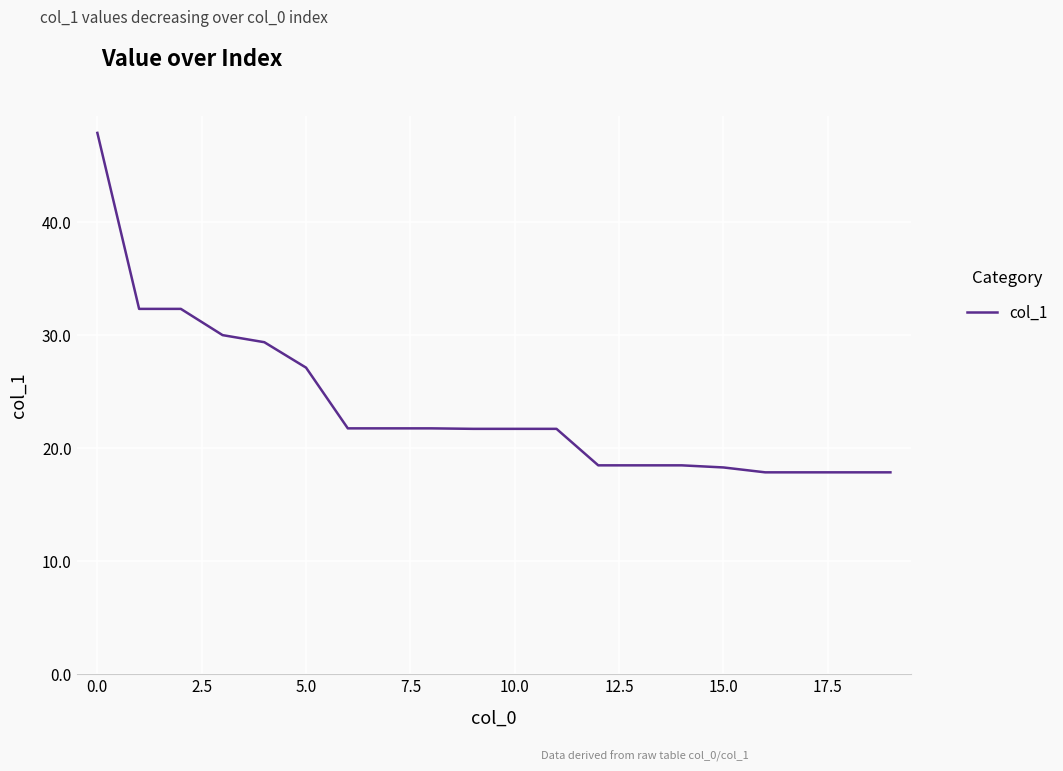

What is the greatest value displayed?

47.8